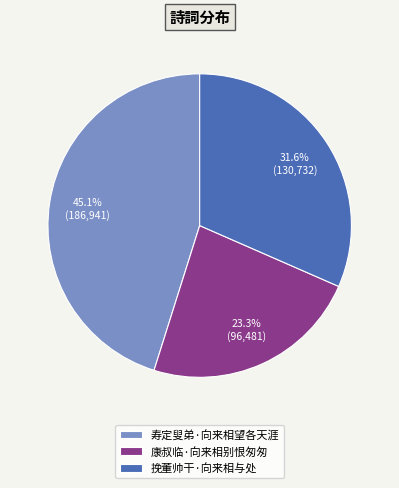

Is the sum of 寿定叟弟·向来相望各天涯 and 康叔临·向来相别恨匆匆 greater than half?

Yes